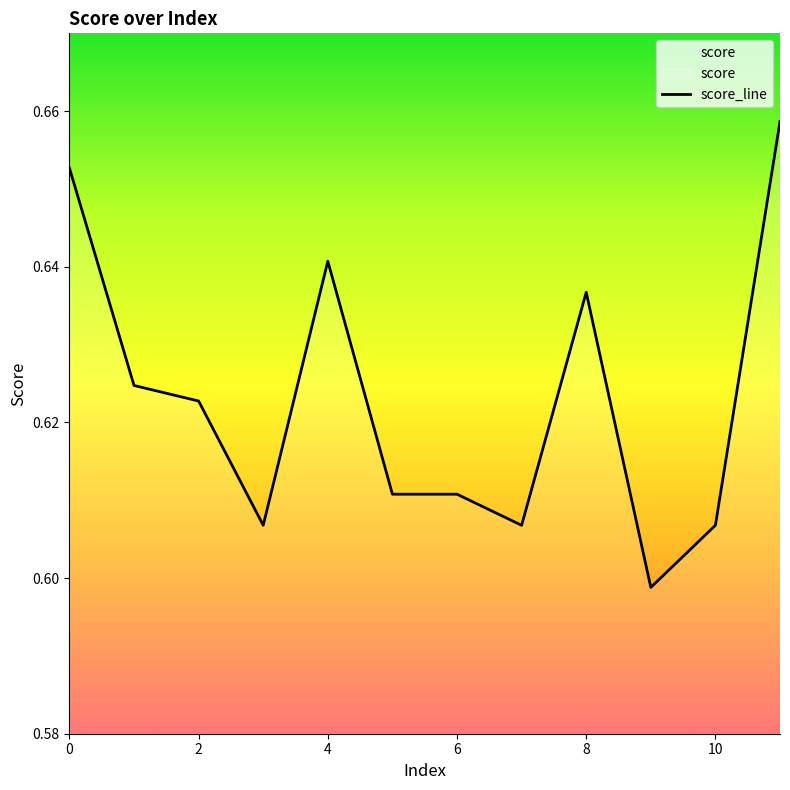

Does the chart have visible grid lines?

No